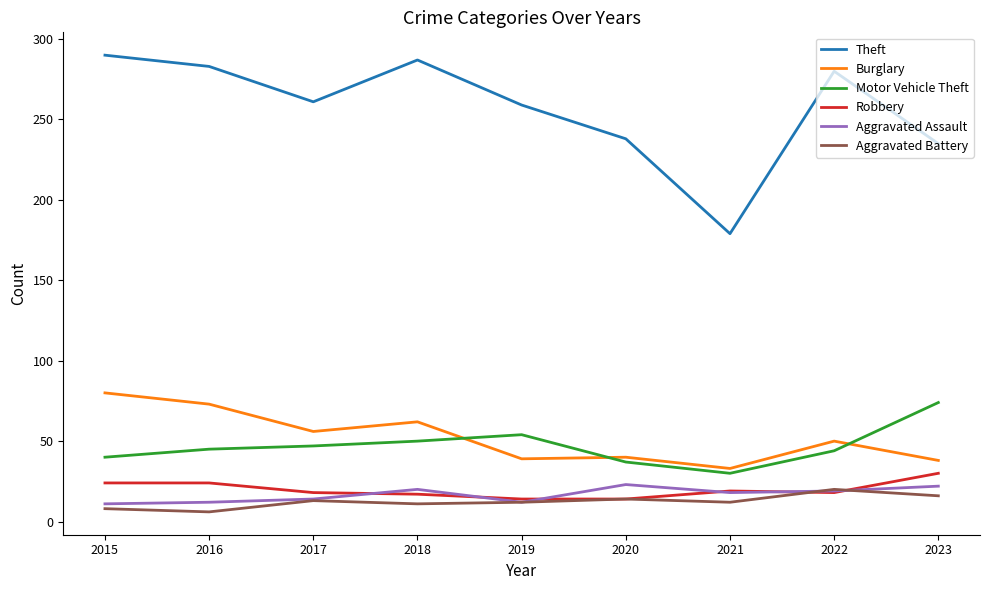

How many lines are shown in the chart?

6